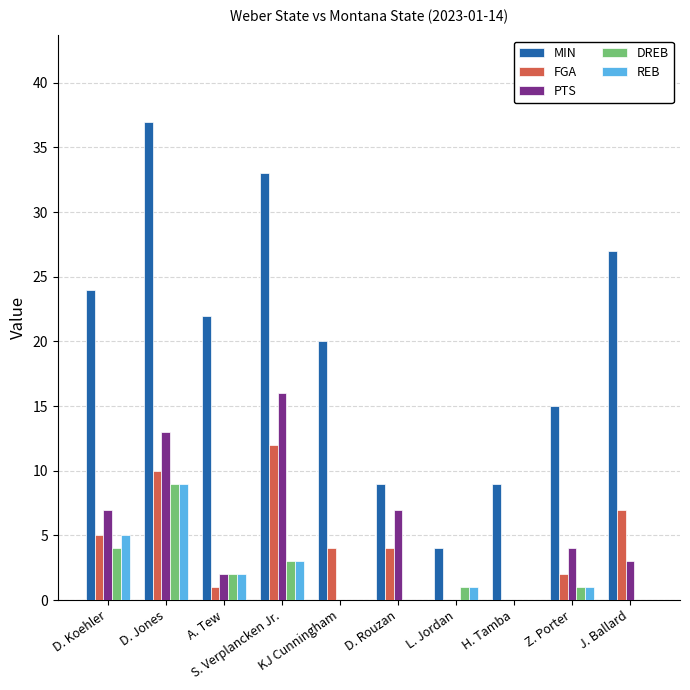

What is the difference between the REB values at J. Ballard and Z. Porter?

1